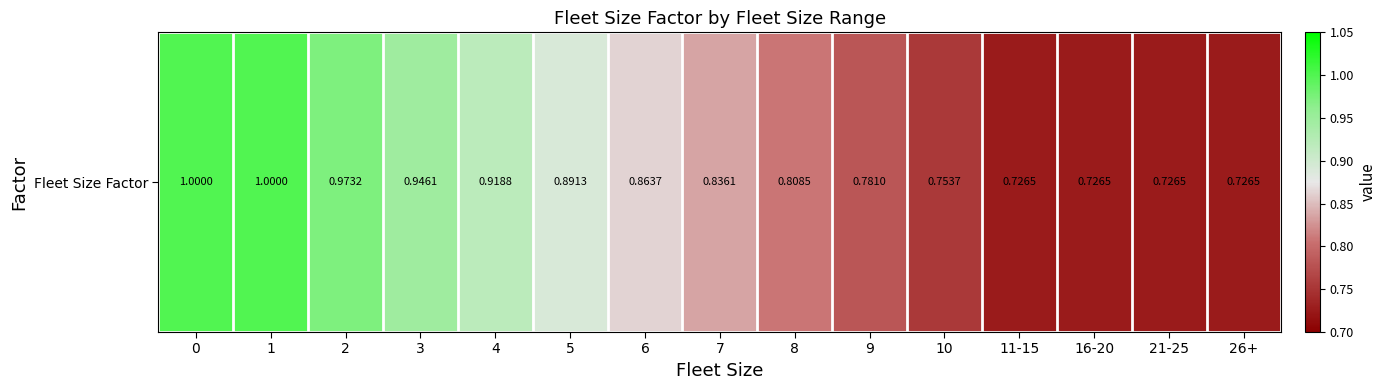

What is the change in value from 3 to 21-25?

-0.2